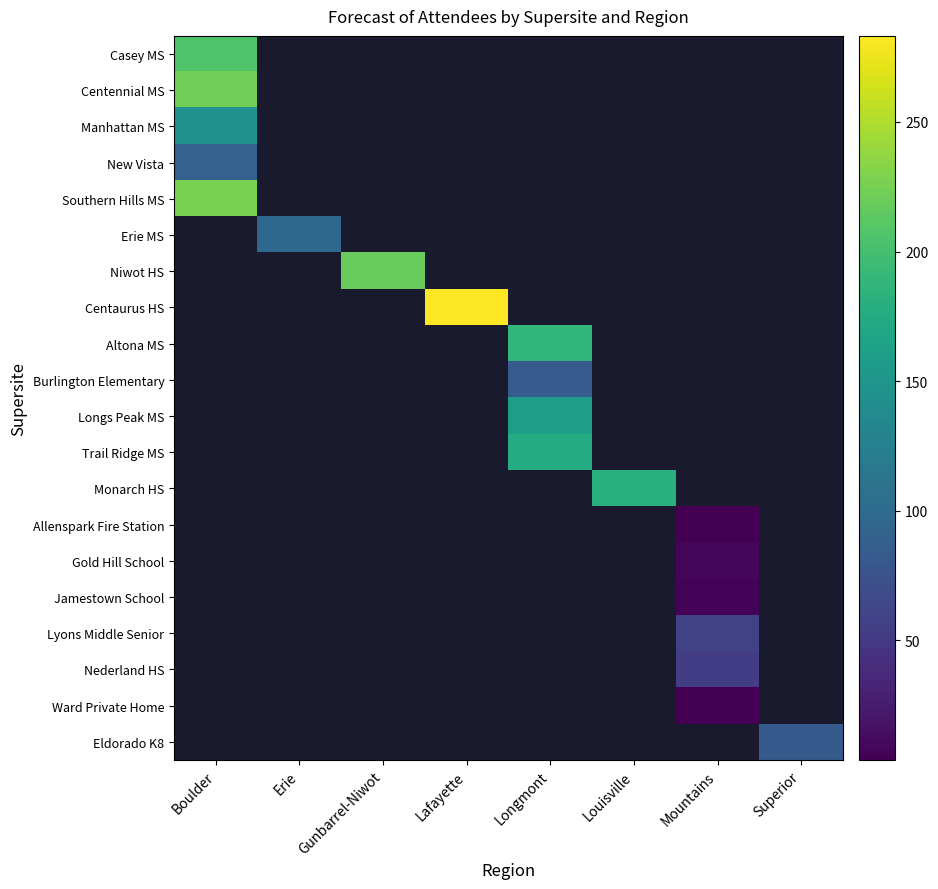

How many distinct data groups are displayed?

20